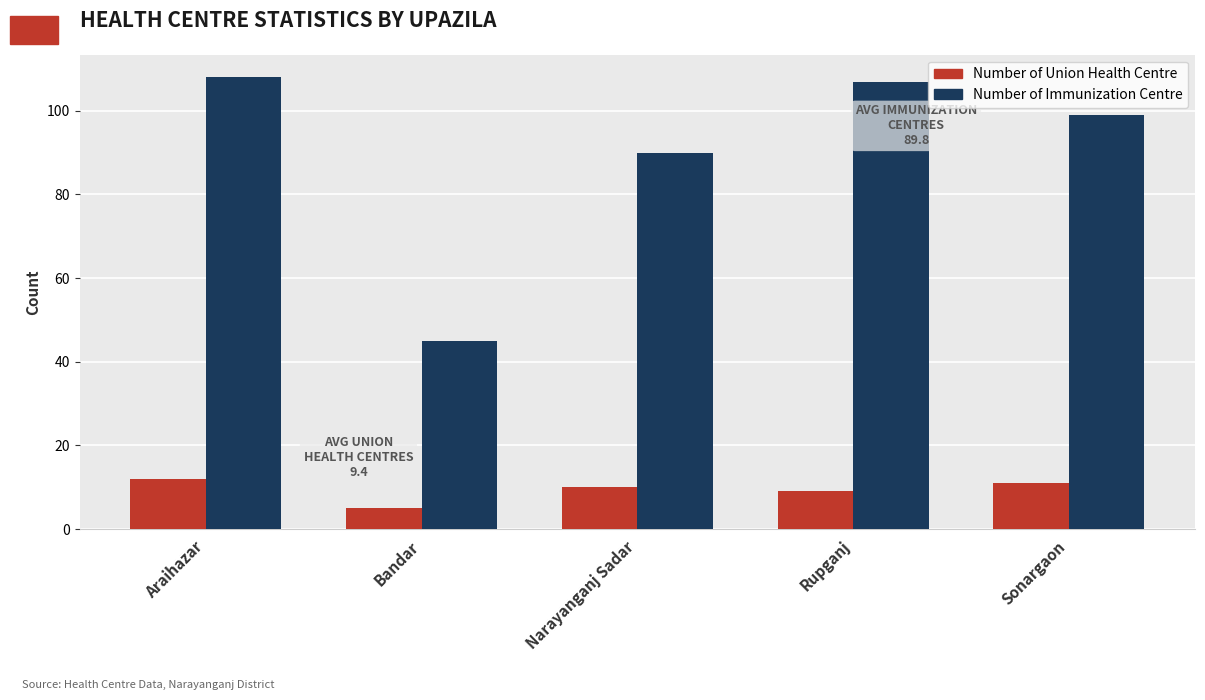

What is the difference between the maximum and minimum values in the Number of Immunization Centre series?

63